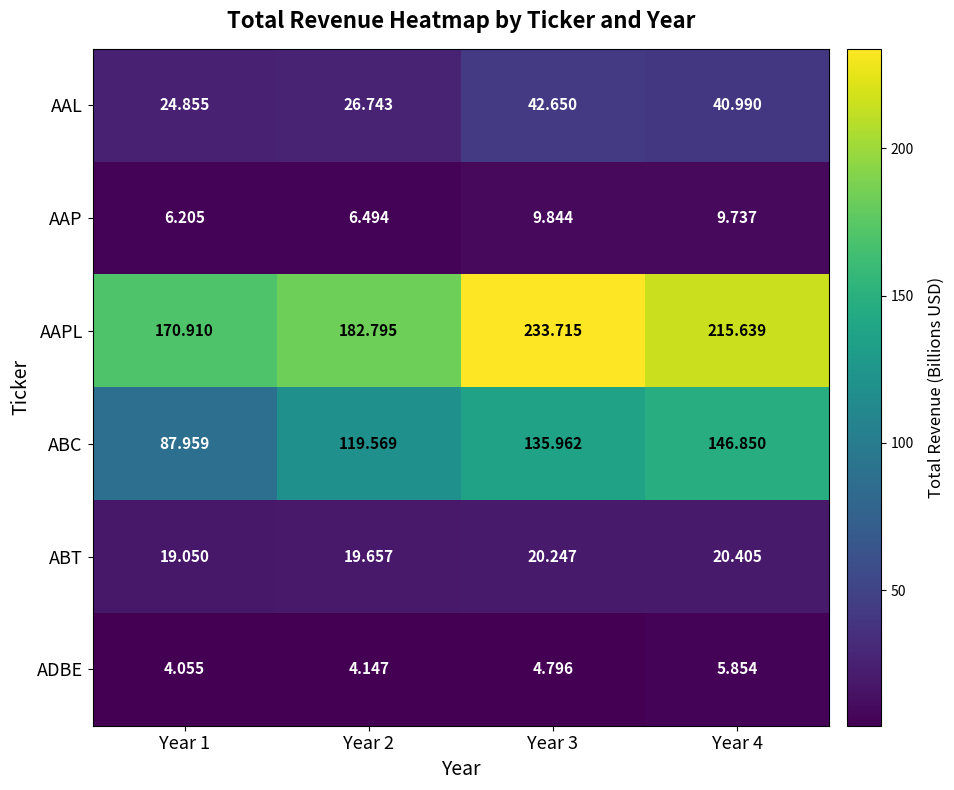

Rank the series by their maximum value, from lowest to highest.

ADBE, AAP, ABT, AAL, ABC, AAPL